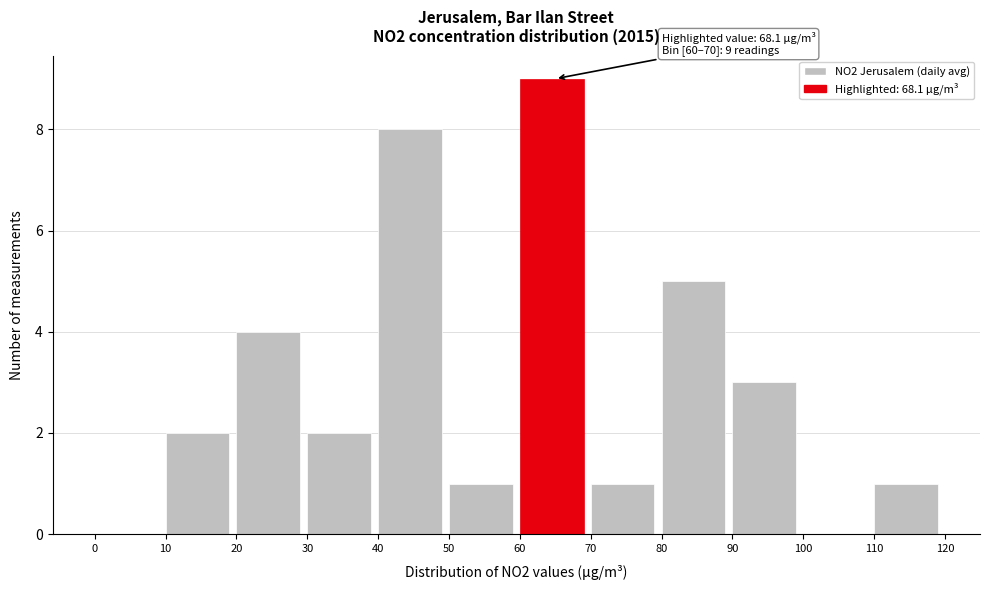

Over which range of the x-axis is the bar tallest?

60 to 70